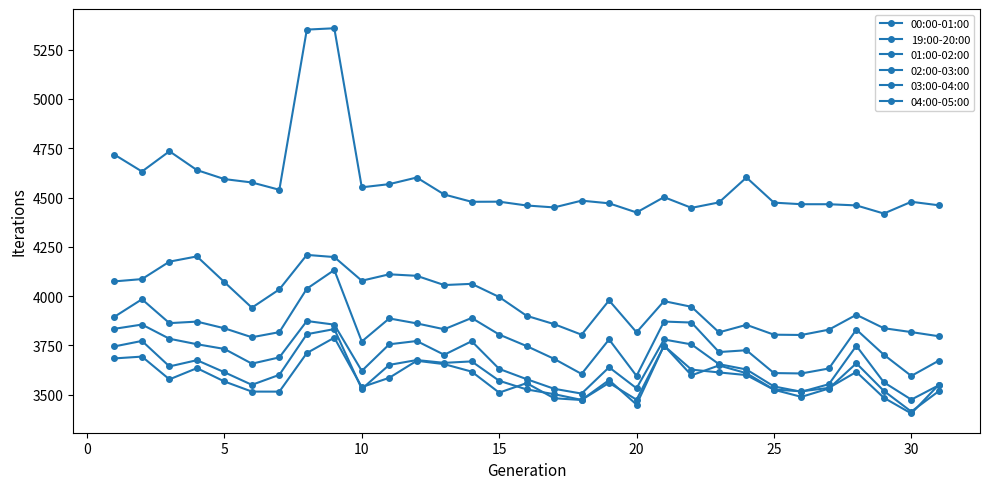

How many data points in 19:00-20:00 are above 4484?

16